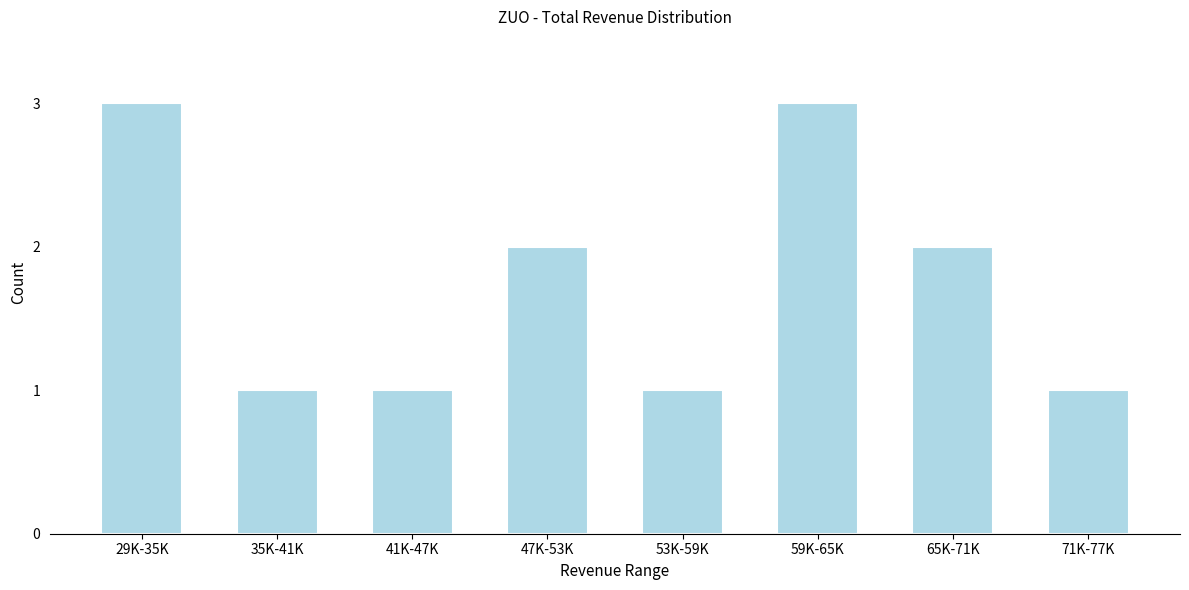

Reading left to right, transcribe all the data shown in this chart.

3	1	1	2	1	3	2	1